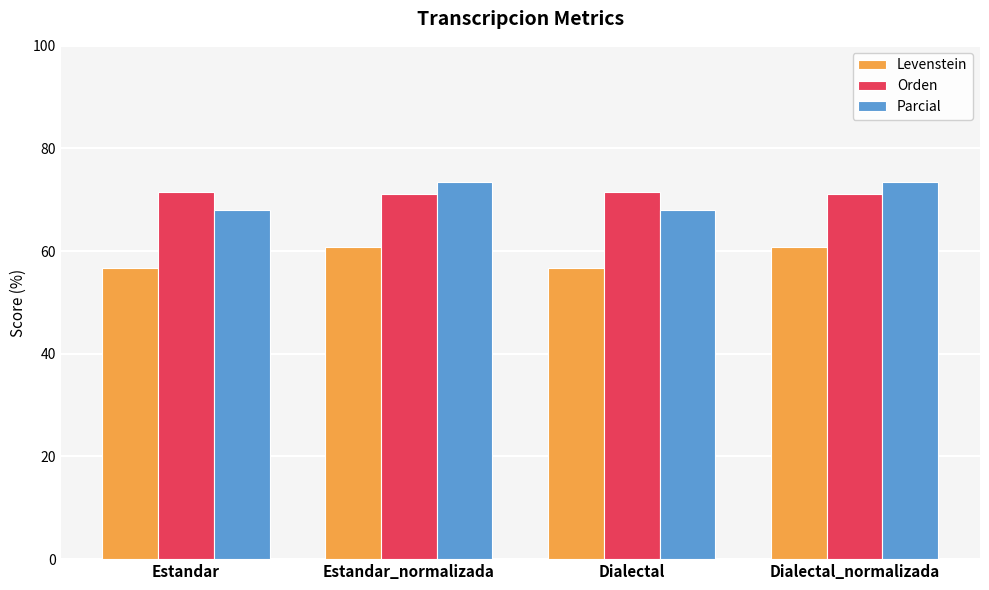

What is the sum of the Orden values at Dialectal and Estandar?

143.1